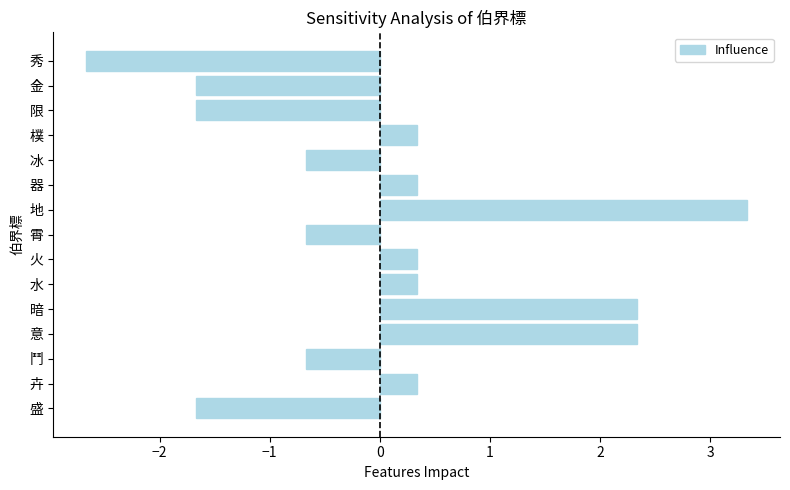

Are the bars horizontal?

Yes